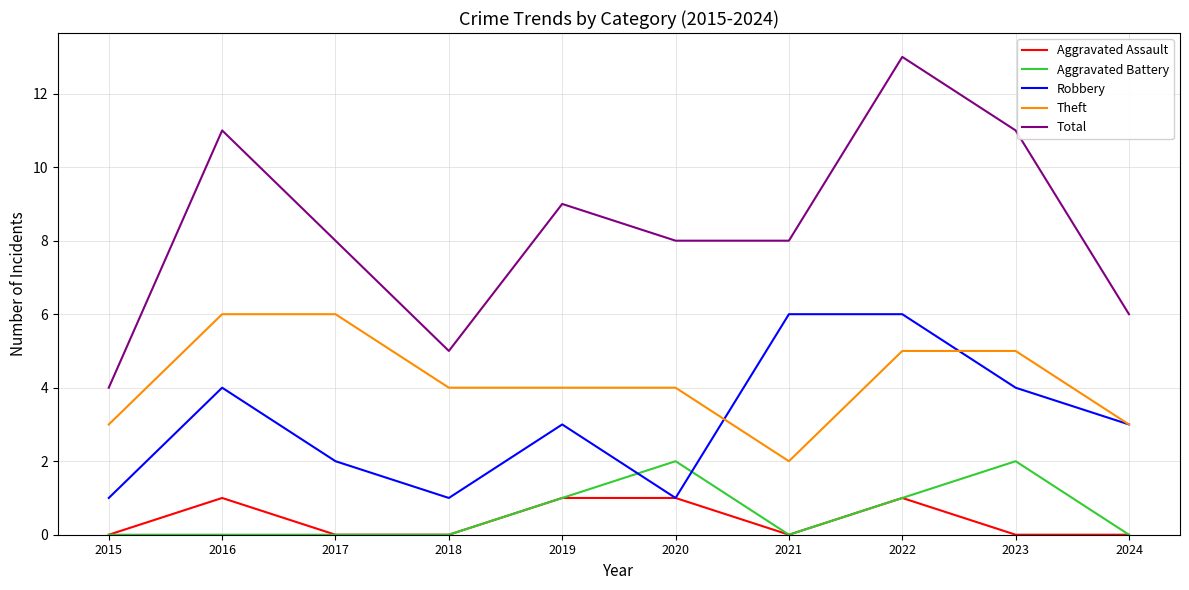

True or false: Aggravated Assault and Total cross at least once.

False